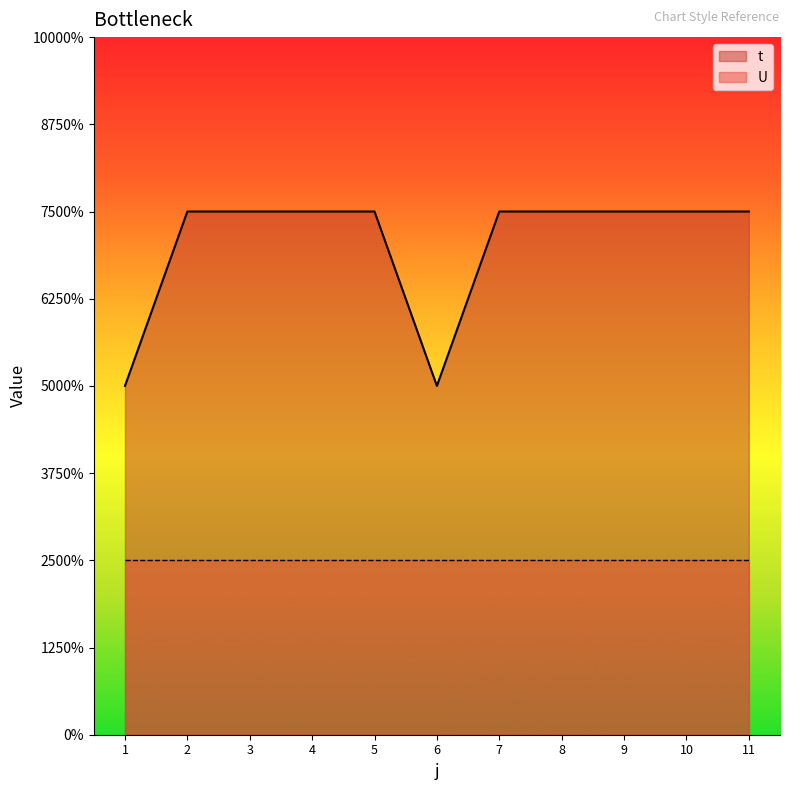

Count the number of categories in the chart.

11